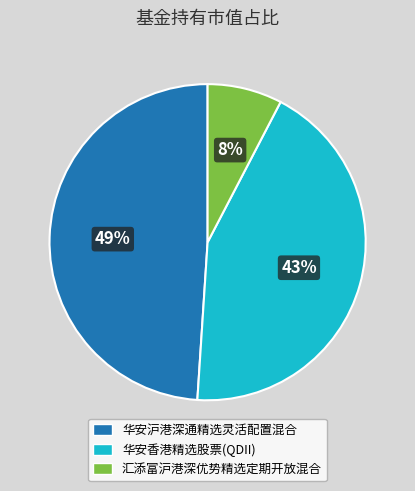

How many slices are in this pie chart?

3